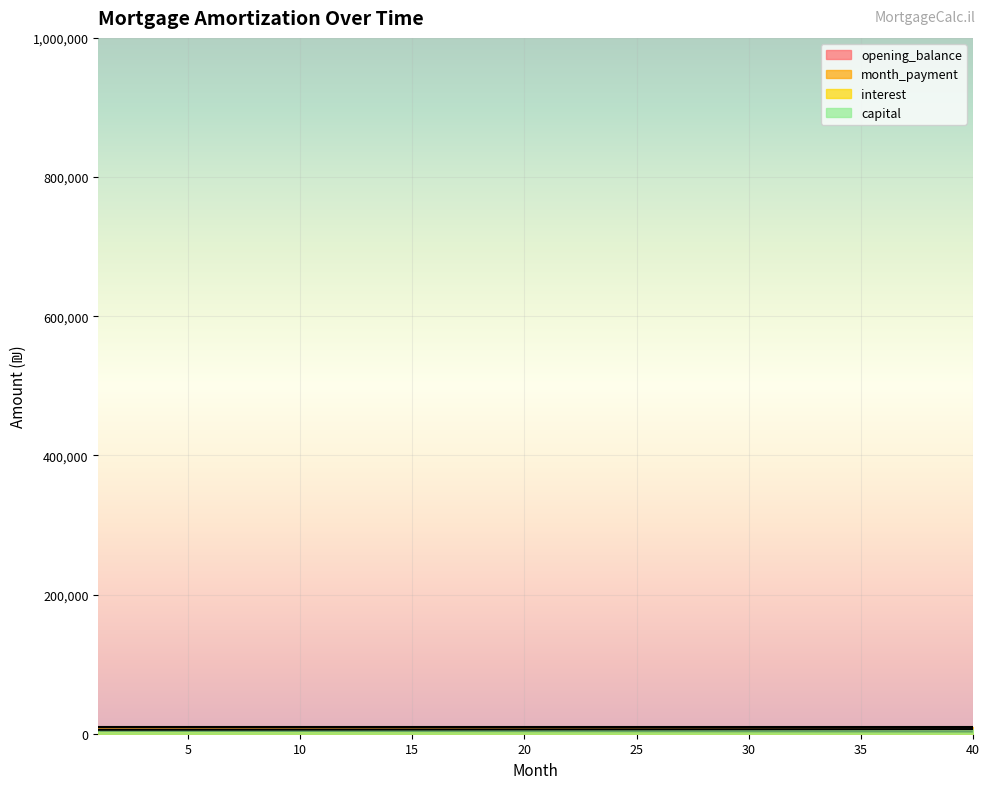

How many lines are shown in the chart?

4